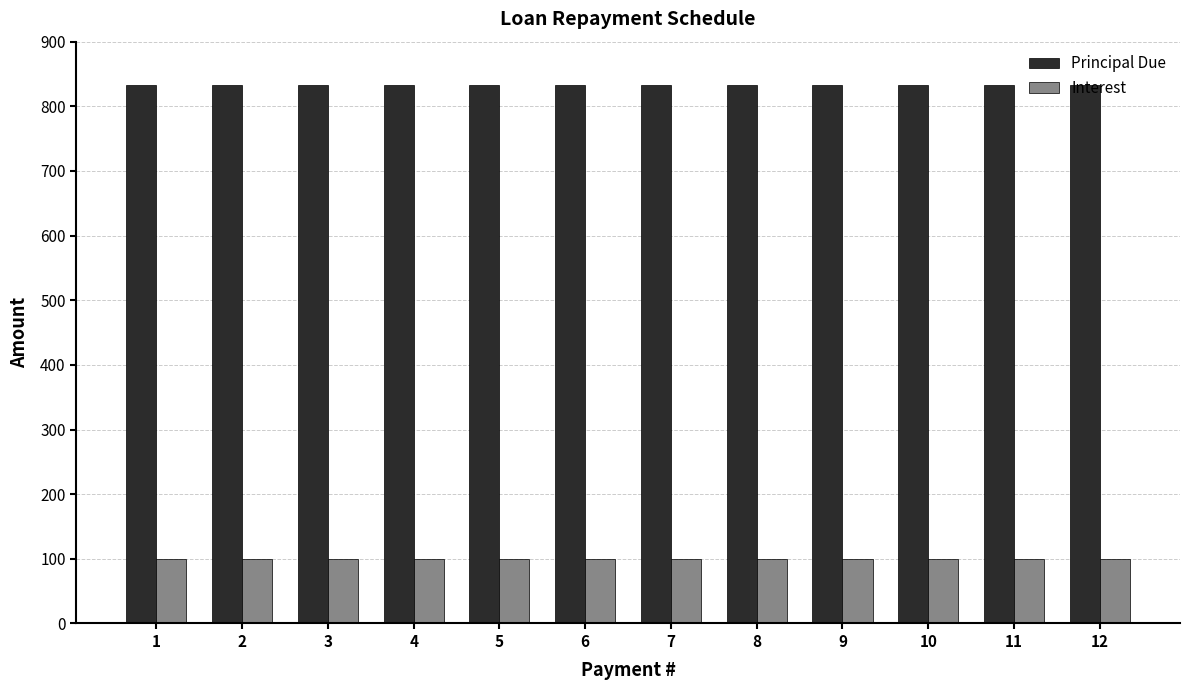

What is the maximum value shown in the chart?

833.4